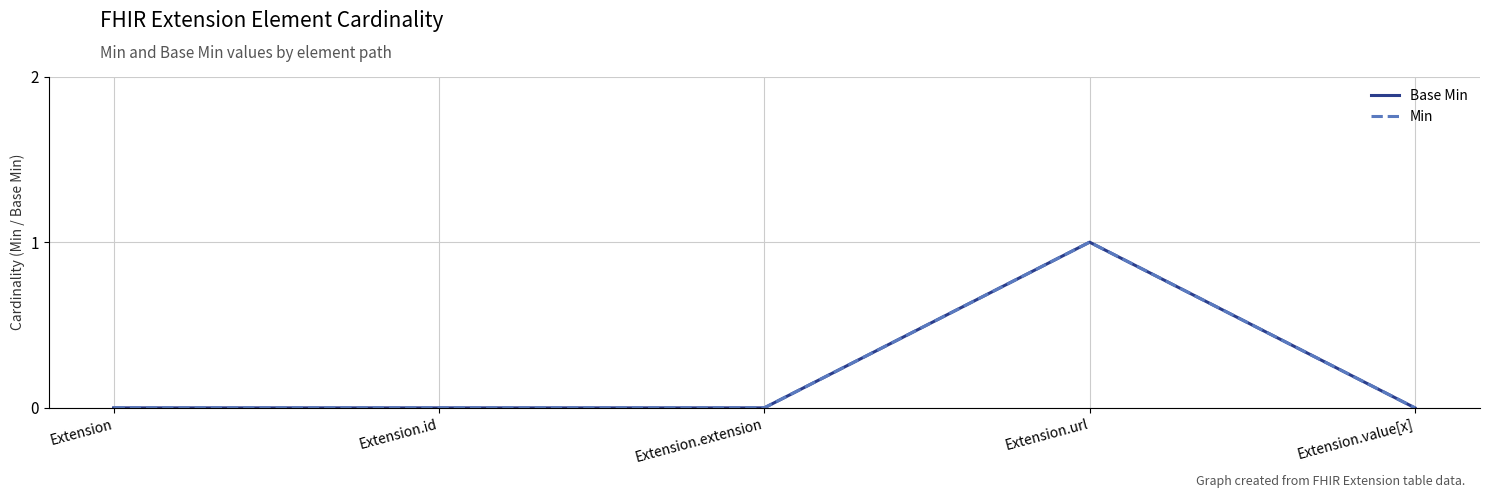

At which label is Min closest to 0?

Extension